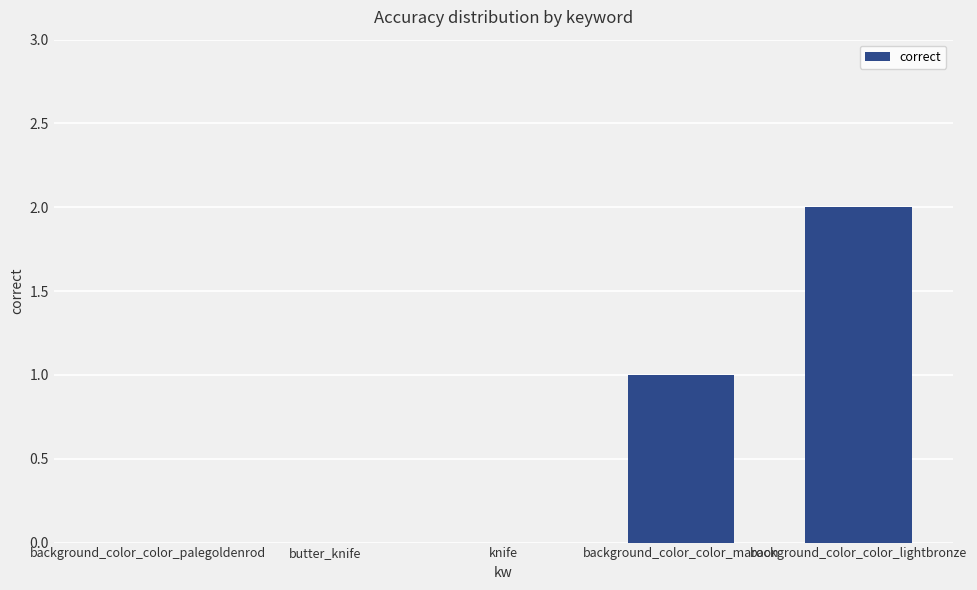

How many values are between 0 and 1?

4